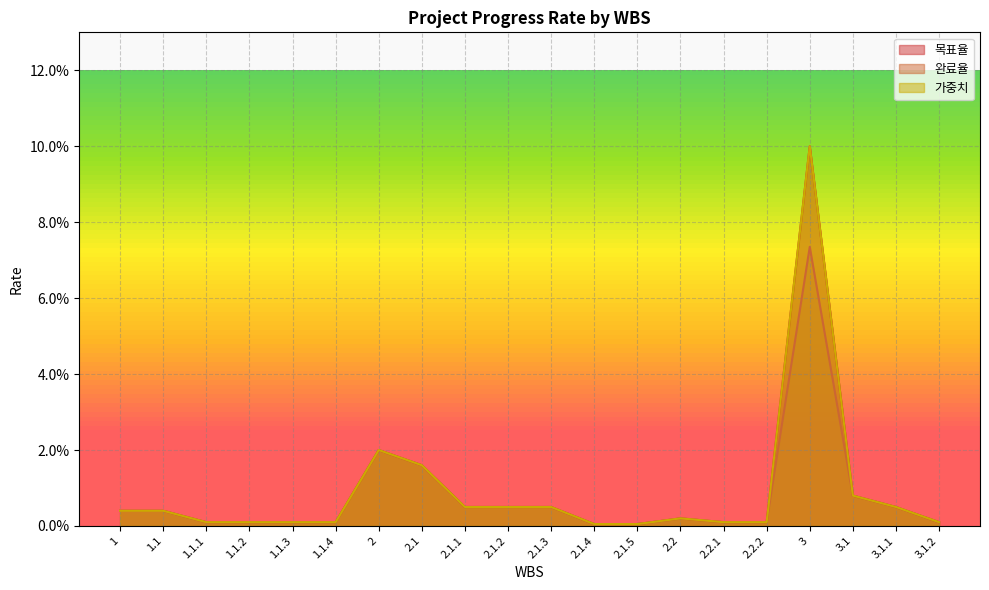

The value of 가중치 at 1.1.3 is 0.0. True or false?

False